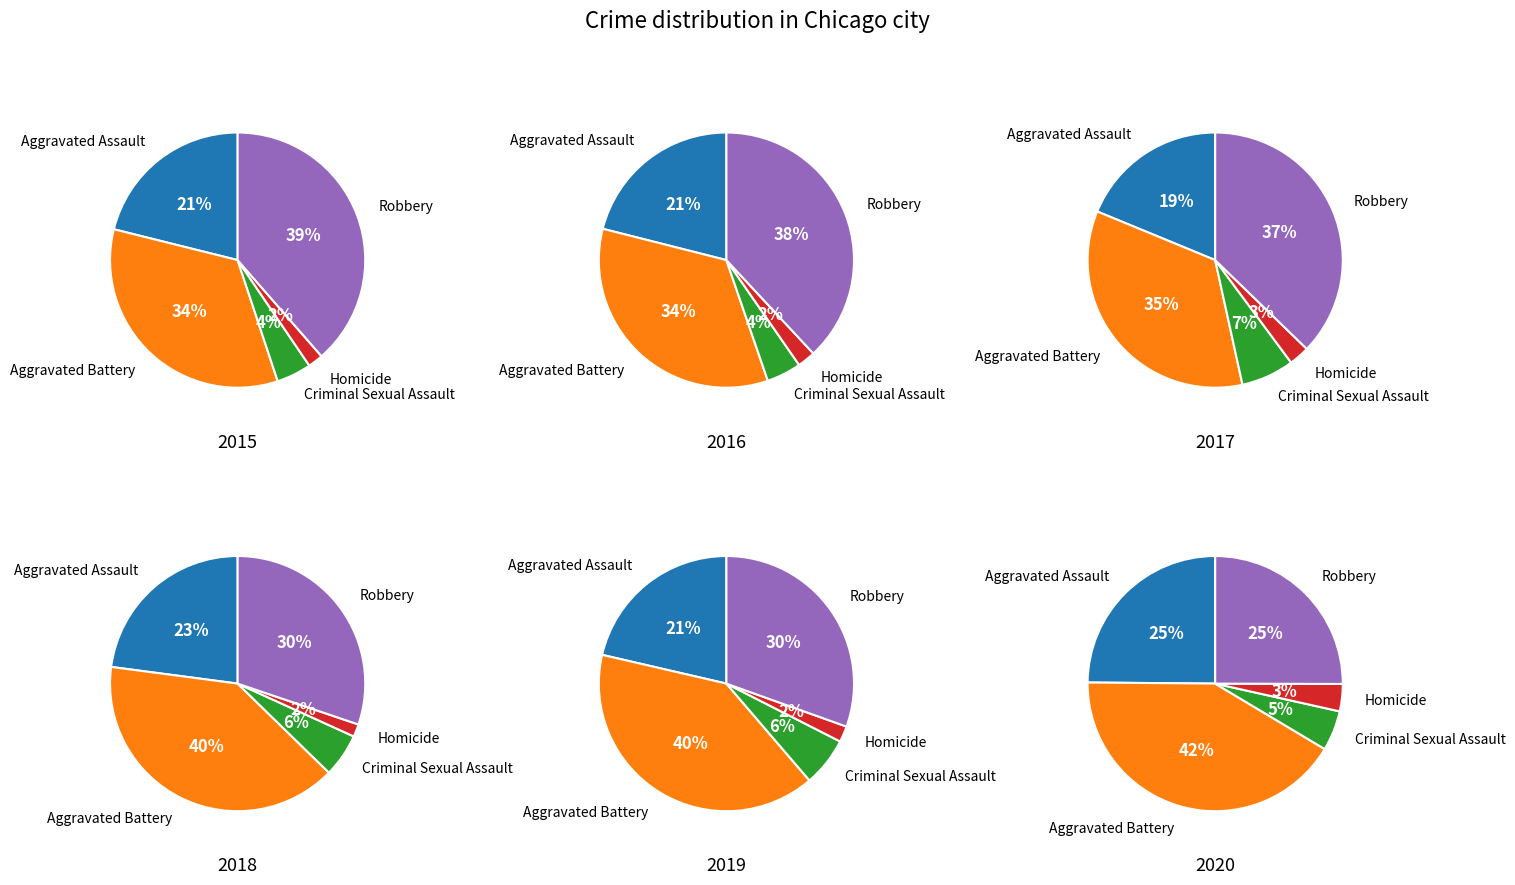

Does 0 represent more than half of the total?

No